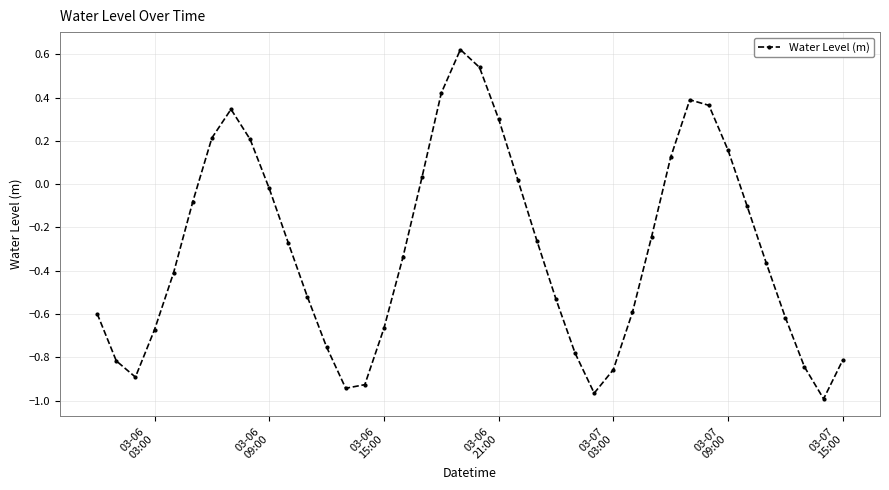

True or false: the data has more than 0 interior local peaks.

True